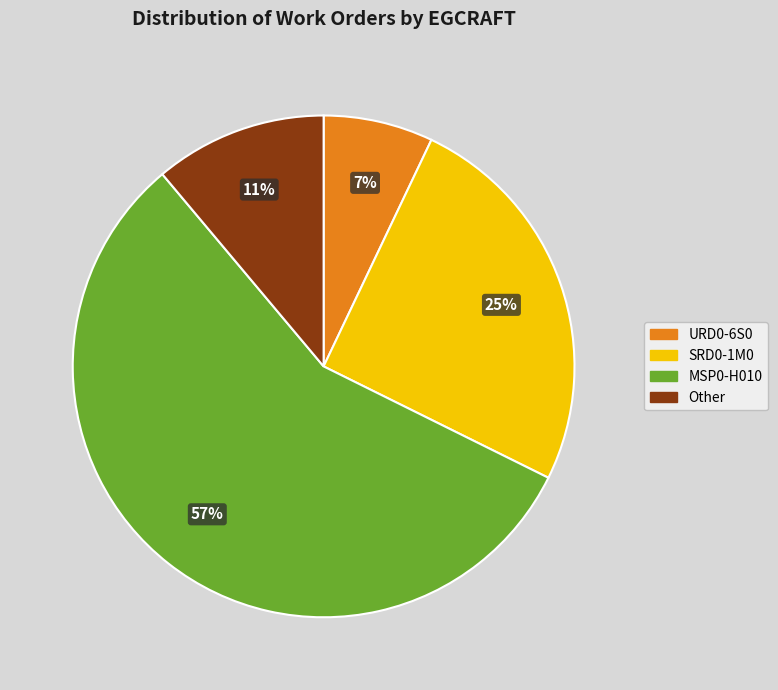

Which slice is the smallest?

URD0-6S0